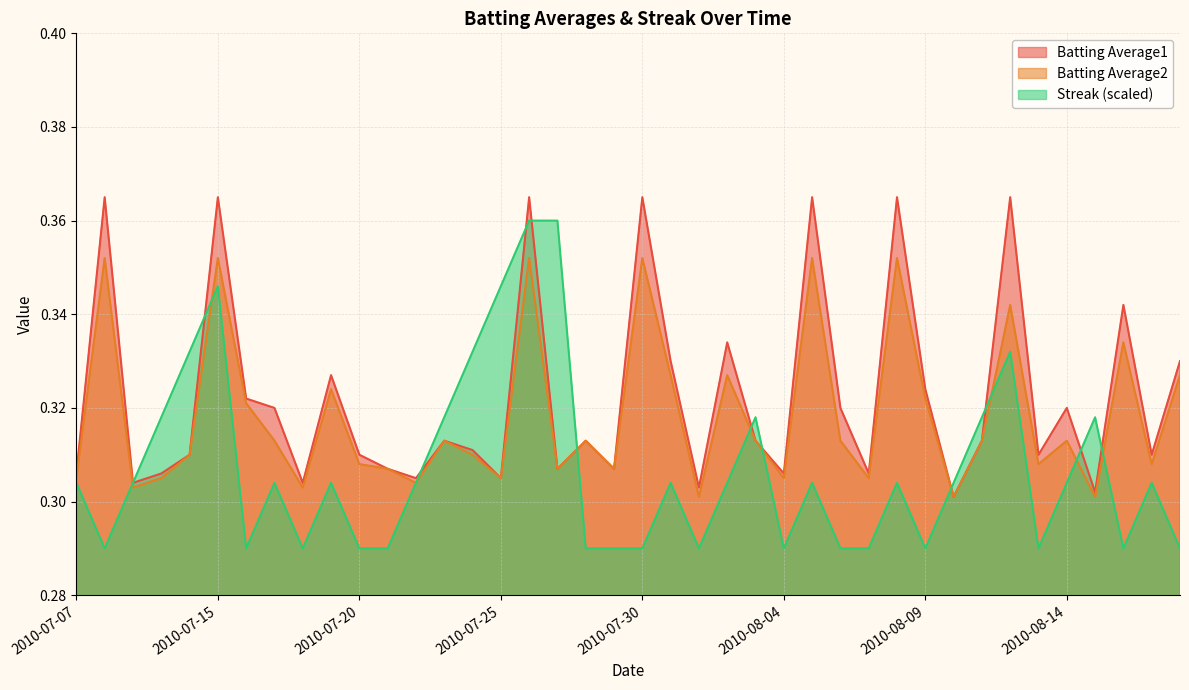

In Streak, how many points are lower than both neighbors (excluding endpoints)?

8